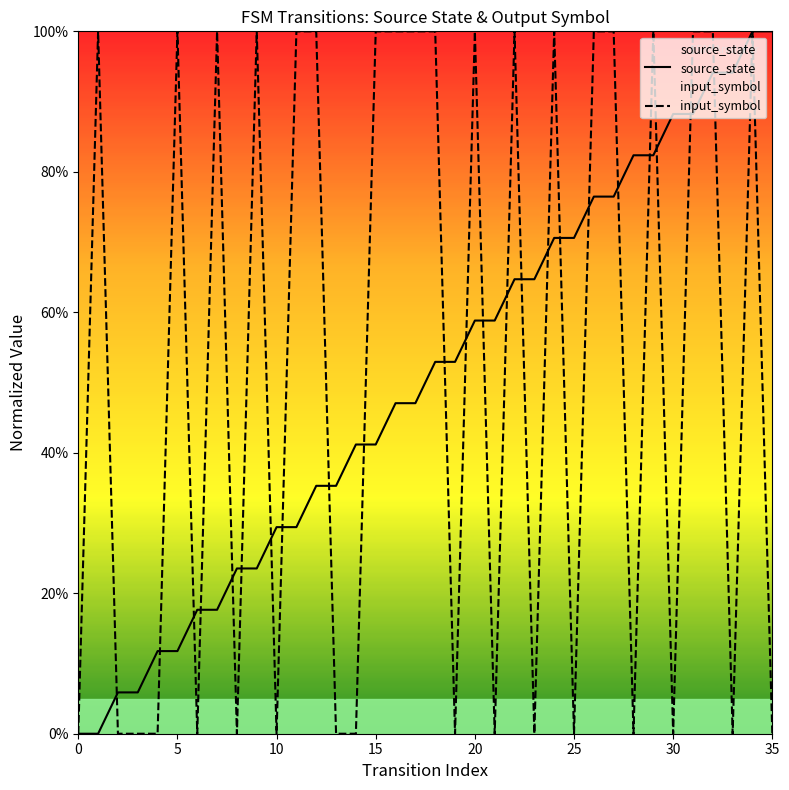

Rank the series by their maximum value, from lowest to highest.

source_state, input_symbol